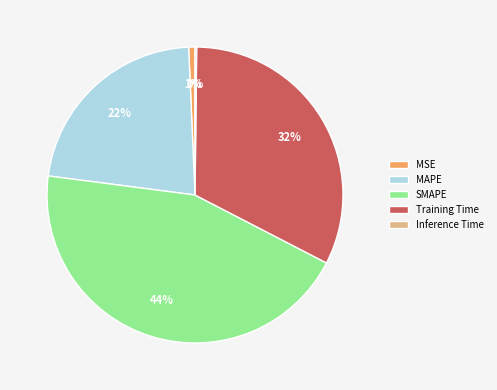

True or false: SMAPE accounts for 36% of the total.

False